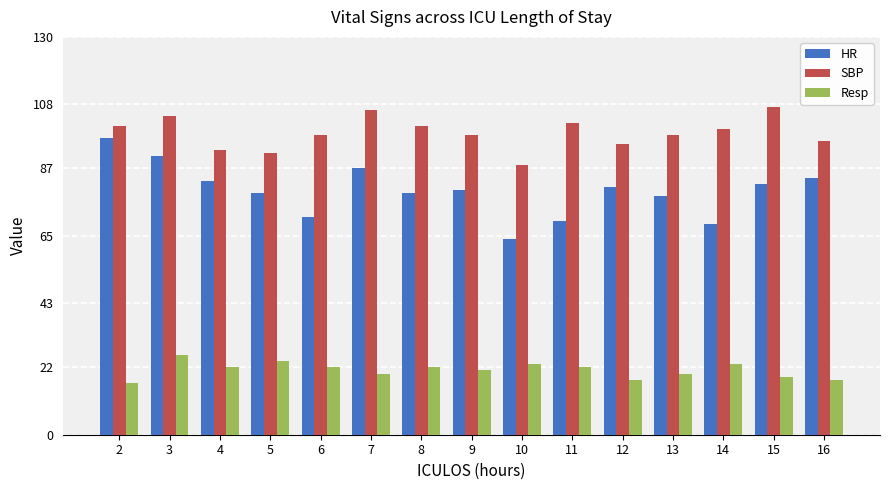

What are all the series names shown in the legend?

HR, SBP, Resp